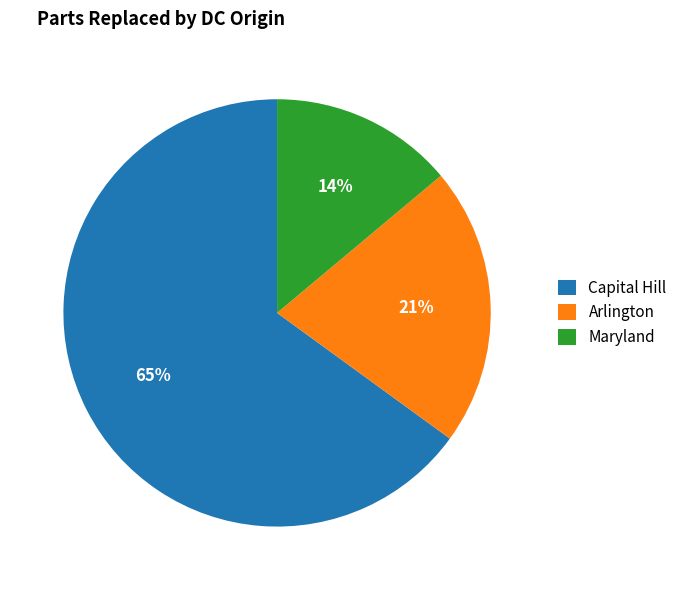

Which has a higher value, Arlington or Maryland?

Arlington